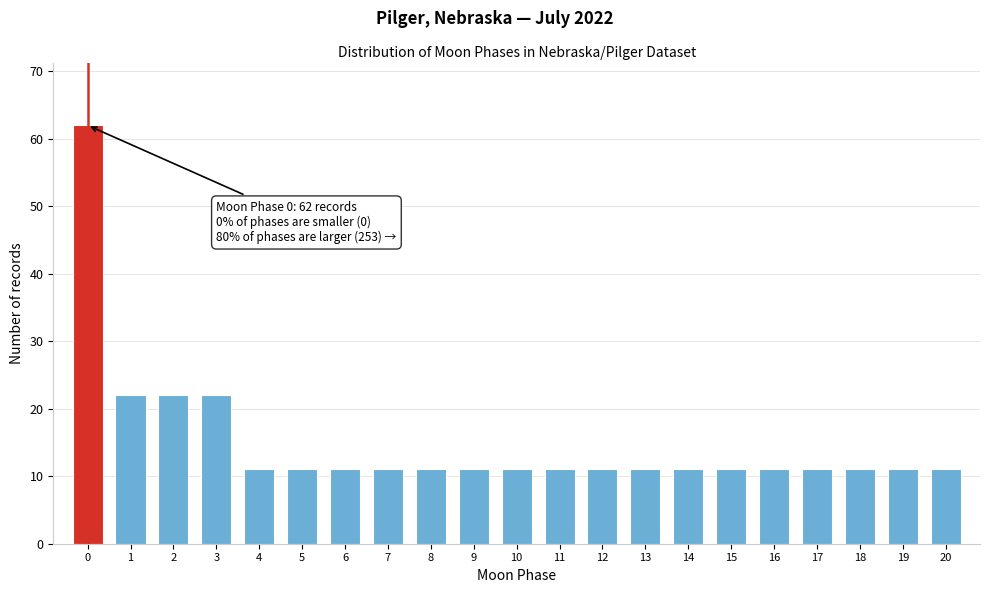

Reading left to right, extract all data points from this chart.

0=62	1=22	2=22	3=22	4=11	5=11	6=11	7=11	8=11	9=11	10=11	11=11	12=11	13=11	14=11	15=11	16=11	17=11	18=11	19=11	20=11